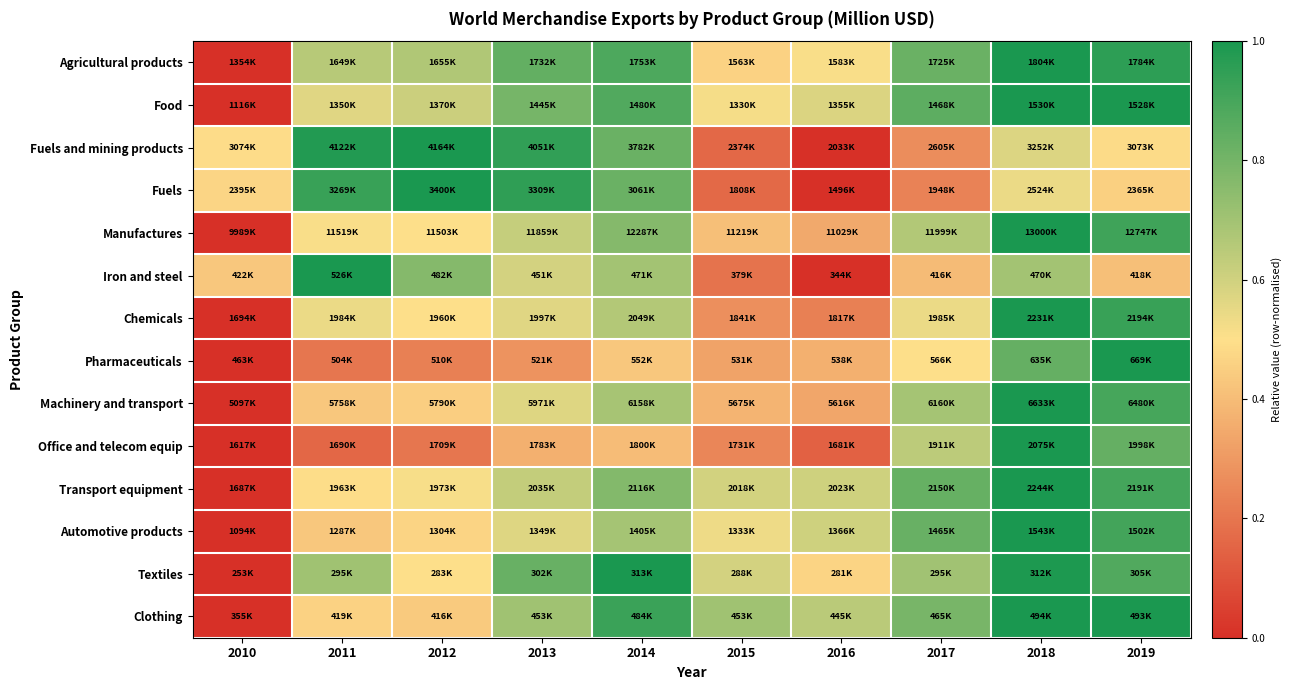

Reading left to right, extract all data points from this chart.

Agricultural products: 2010=0.0	2011=0.7	2012=0.7	2013=0.8	2014=0.9	2015=0.5	2016=0.5	2017=0.8	2018=1.0	2019=1.0
Food: 2010=0.0	2011=0.6	2012=0.6	2013=0.8	2014=0.9	2015=0.5	2016=0.6	2017=0.9	2018=1.0	2019=1.0
Fuels and mining products: 2010=0.5	2011=1.0	2012=1.0	2013=0.9	2014=0.8	2015=0.2	2016=0.0	2017=0.3	2018=0.6	2019=0.5
Fuels: 2010=0.5	2011=0.9	2012=1.0	2013=1.0	2014=0.8	2015=0.2	2016=0.0	2017=0.2	2018=0.5	2019=0.5
Manufactures: 2010=0.0	2011=0.5	2012=0.5	2013=0.6	2014=0.8	2015=0.4	2016=0.3	2017=0.7	2018=1.0	2019=0.9
Iron and steel: 2010=0.4	2011=1.0	2012=0.8	2013=0.6	2014=0.7	2015=0.2	2016=0.0	2017=0.4	2018=0.7	2019=0.4
Chemicals: 2010=0.0	2011=0.5	2012=0.5	2013=0.6	2014=0.7	2015=0.3	2016=0.2	2017=0.5	2018=1.0	2019=0.9
Pharmaceuticals: 2010=0.0	2011=0.2	2012=0.2	2013=0.3	2014=0.4	2015=0.3	2016=0.4	2017=0.5	2018=0.8	2019=1.0
Machinery and transport: 2010=0.0	2011=0.4	2012=0.5	2013=0.6	2014=0.7	2015=0.4	2016=0.3	2017=0.7	2018=1.0	2019=0.9
Office and telecom equip: 2010=0.0	2011=0.2	2012=0.2	2013=0.4	2014=0.4	2015=0.2	2016=0.1	2017=0.6	2018=1.0	2019=0.8
Transport equipment: 2010=0.0	2011=0.5	2012=0.5	2013=0.6	2014=0.8	2015=0.6	2016=0.6	2017=0.8	2018=1.0	2019=0.9
Automotive products: 2010=0.0	2011=0.4	2012=0.5	2013=0.6	2014=0.7	2015=0.5	2016=0.6	2017=0.8	2018=1.0	2019=0.9
Textiles: 2010=0.0	2011=0.7	2012=0.5	2013=0.8	2014=1.0	2015=0.6	2016=0.5	2017=0.7	2018=1.0	2019=0.9
Clothing: 2010=0.0	2011=0.5	2012=0.4	2013=0.7	2014=0.9	2015=0.7	2016=0.6	2017=0.8	2018=1.0	2019=1.0